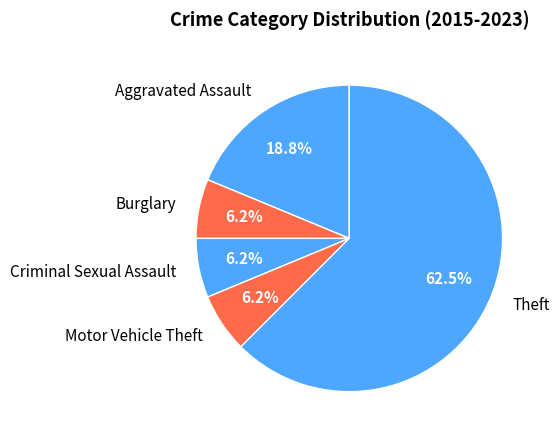

To the nearest percent, what is the combined percentage of Motor Vehicle Theft and Theft?

69%